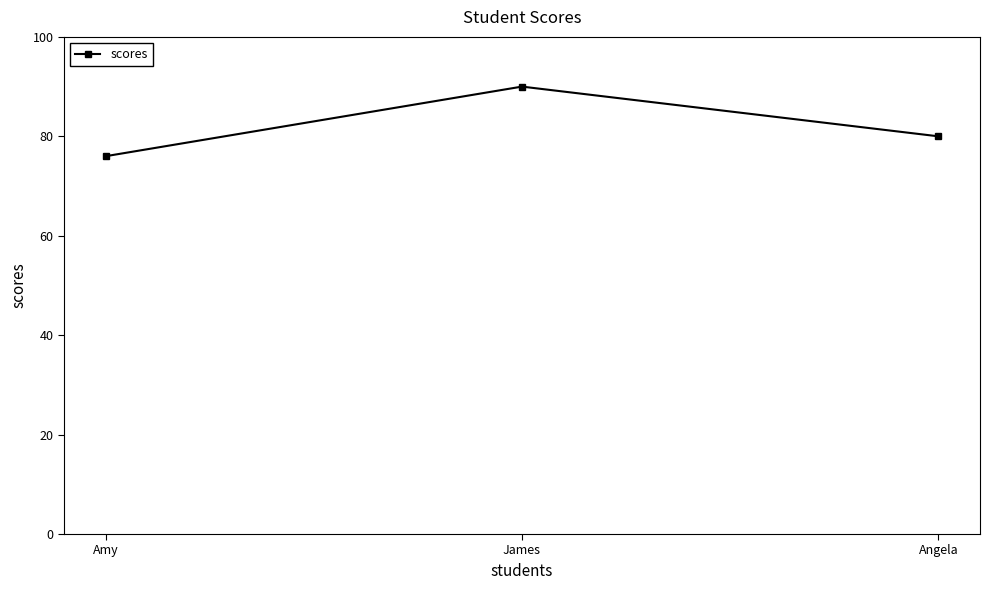

What is the ratio of the value at Amy to the value at James?

0.8